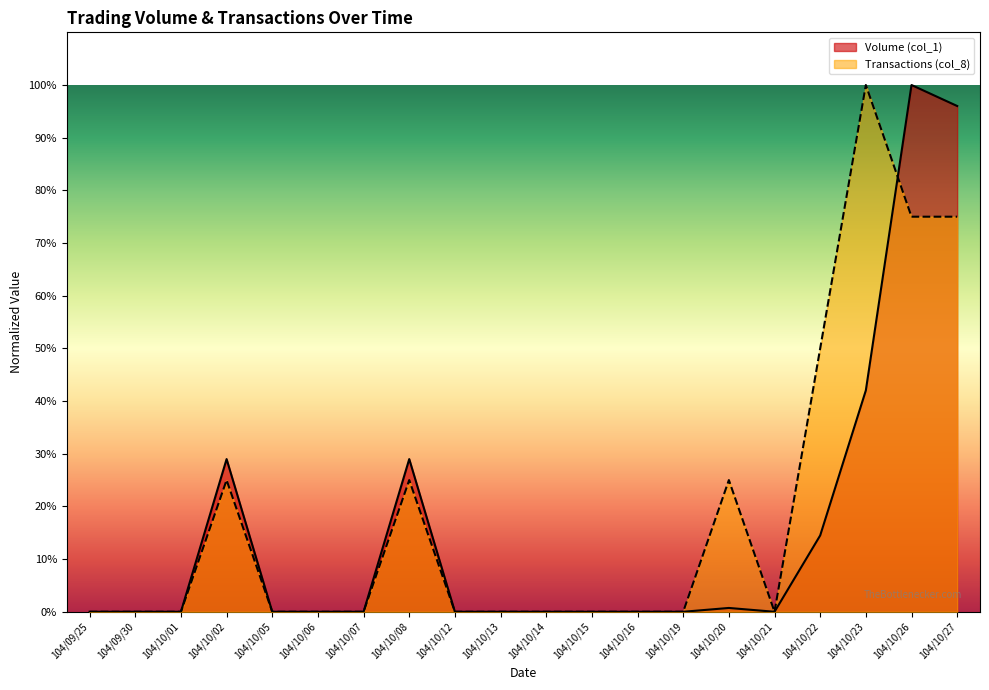

True or false: Volume (col_1) and Transactions (col_8) intersect in this chart.

True